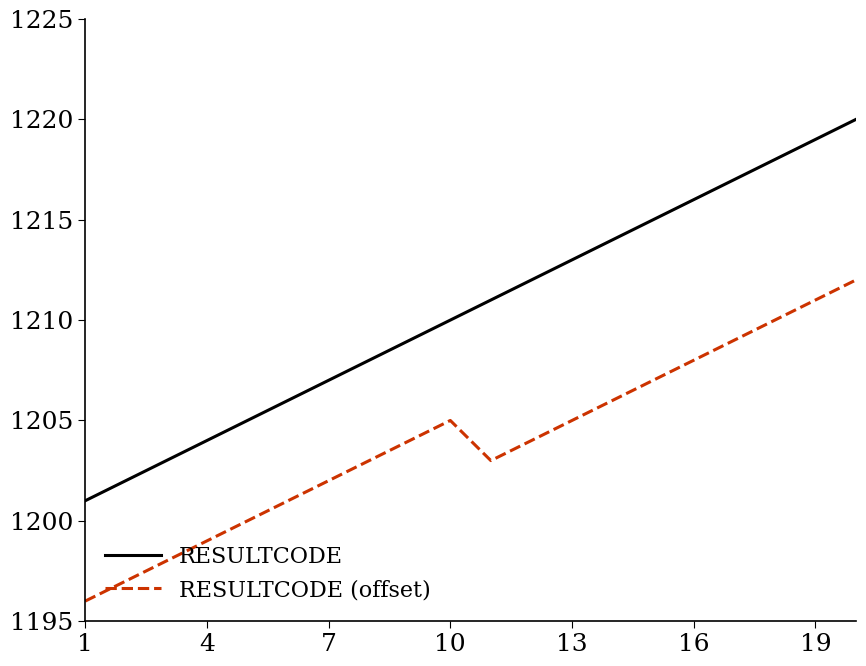

Which series has the largest total across all categories?

RESULTCODE